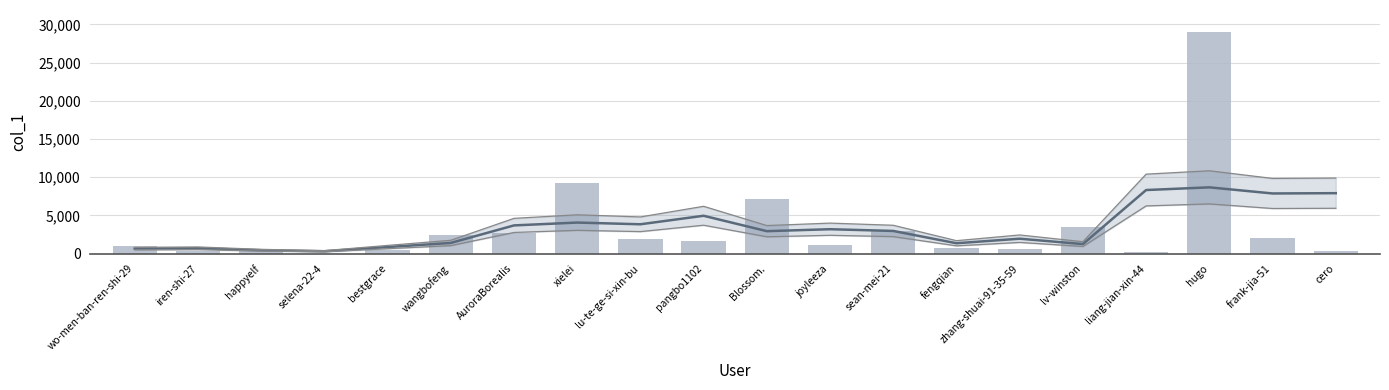

True or false: the data shows 655 at pangbo1102.

False